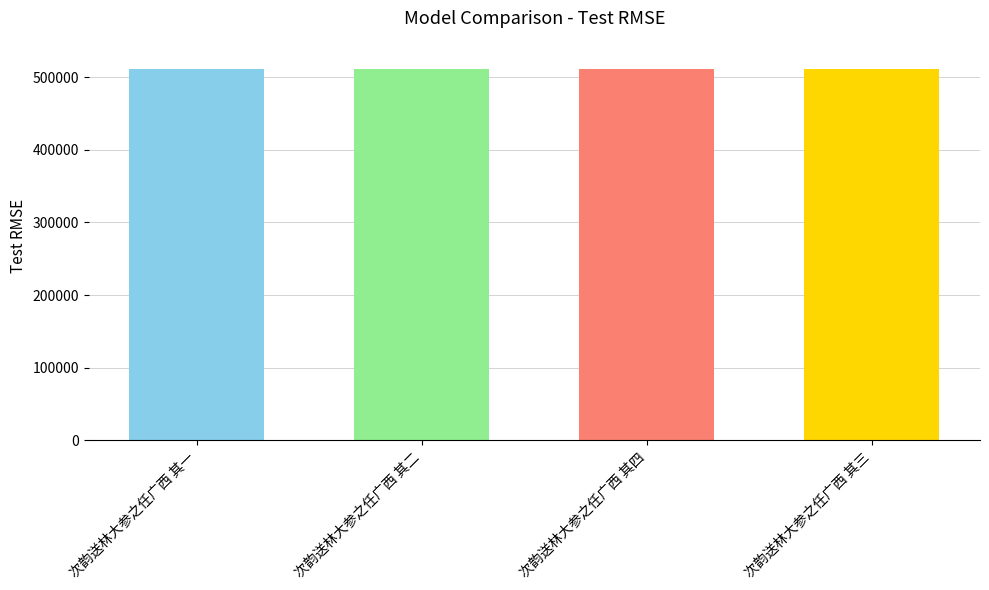

The value at 次韵送林大参之任广西 其二 is 510529. True or false?

True